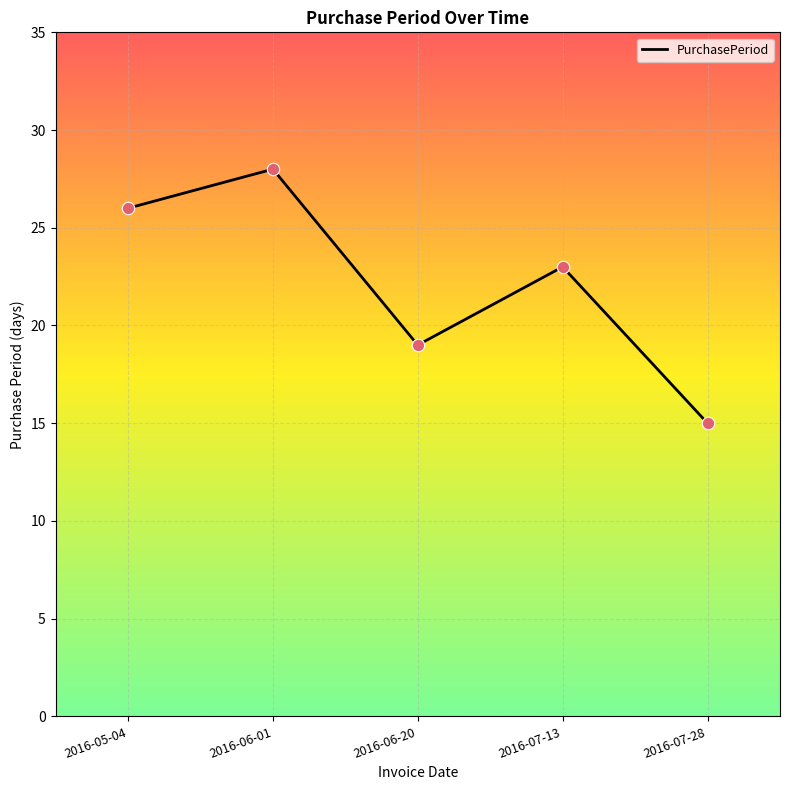

What is the ratio of the value at 2016-06-20 to the value at 2016-06-01?

0.7